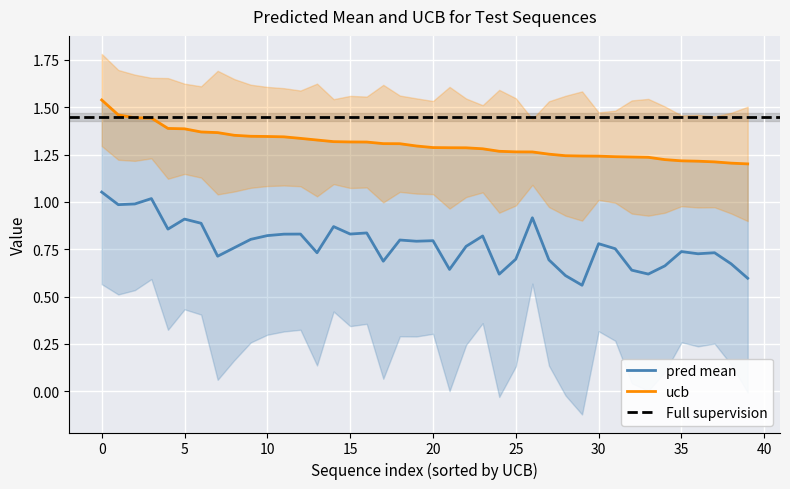

At which label is ucb closest to 1?

39